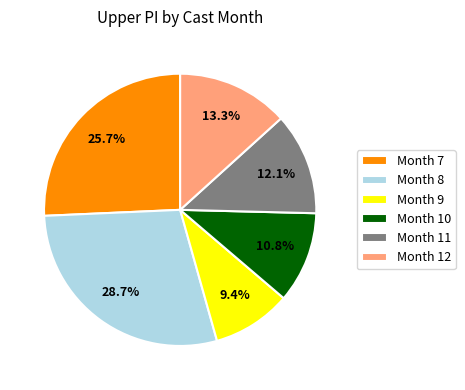

Which has a higher value, Month 11 or Month 8?

Month 8